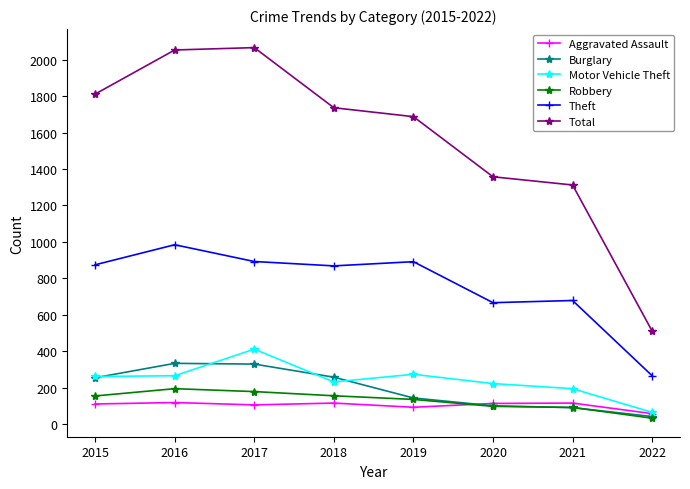

True or false: Total and Aggravated Assault cross at least once.

False